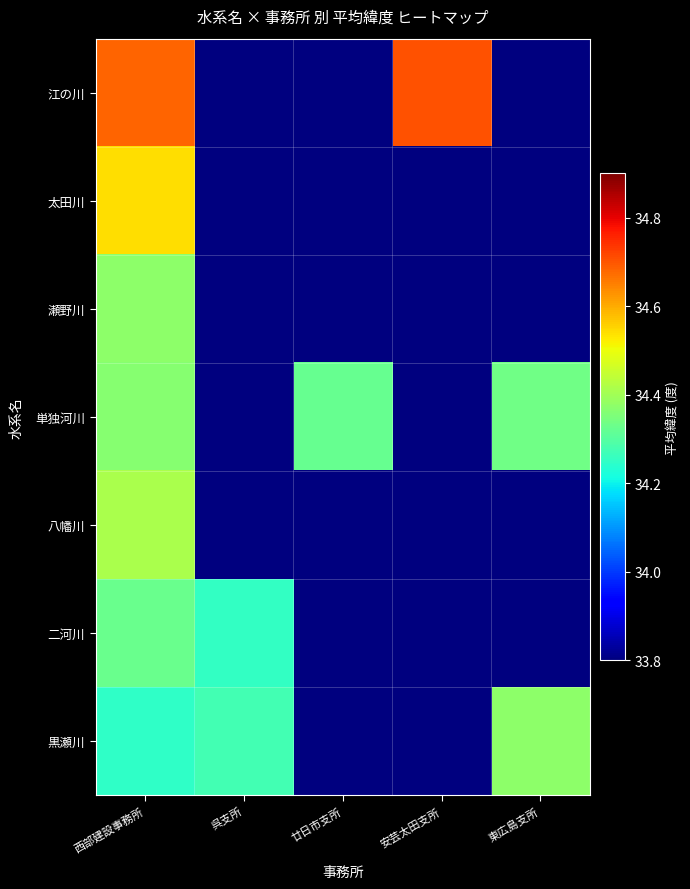

Which series has the largest total across all categories?

江の川